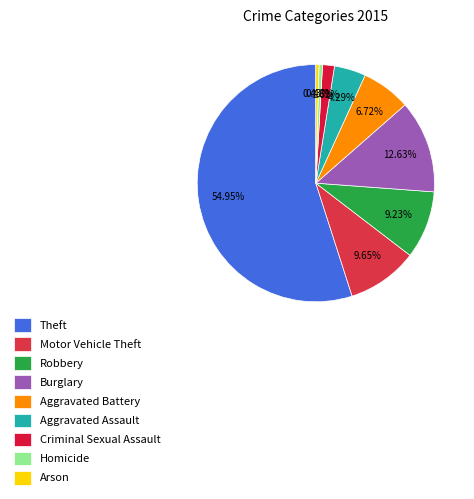

Is Aggravated Battery the majority of the pie?

No